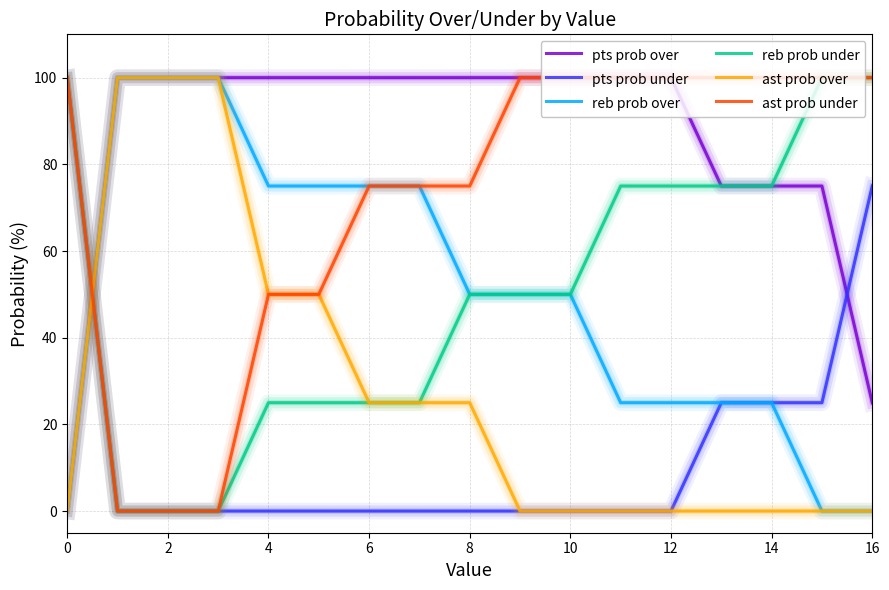

What is the maximum value for pts prob over?

100